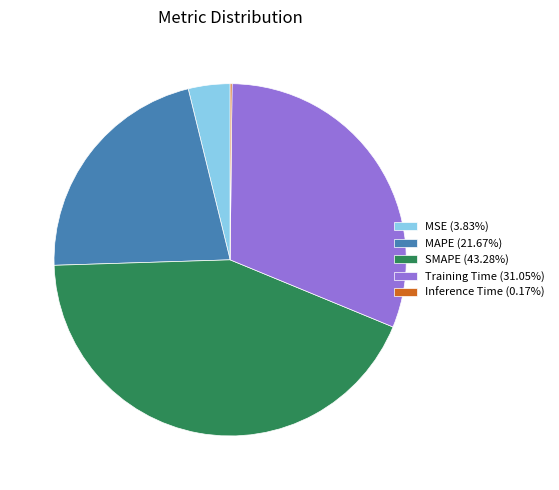

Approximately how many times larger is the value at MAPE (21.67%) compared to SMAPE (43.28%)?

0.5